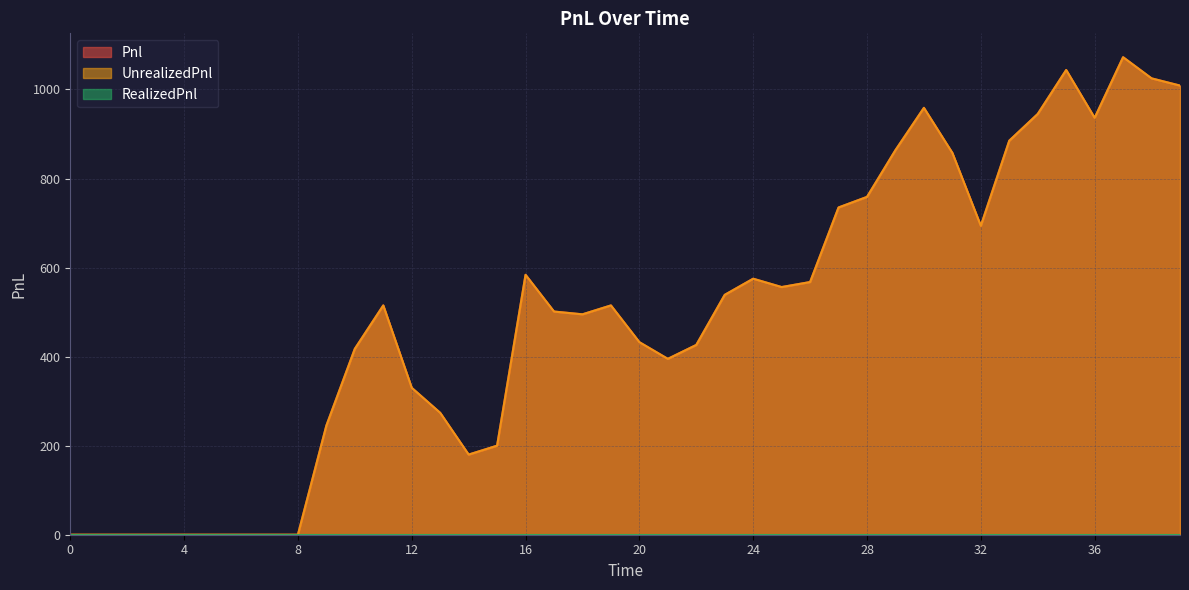

How many lines are shown in the chart?

3